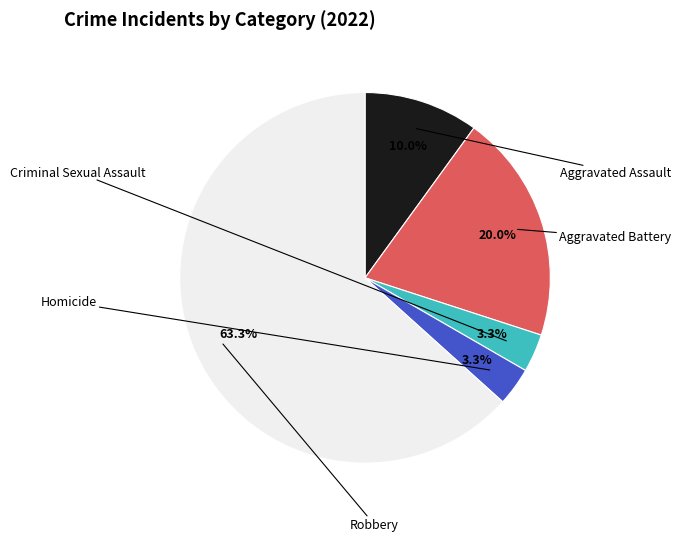

What percentage is NOT represented by Criminal Sexual Assault?

96.7%